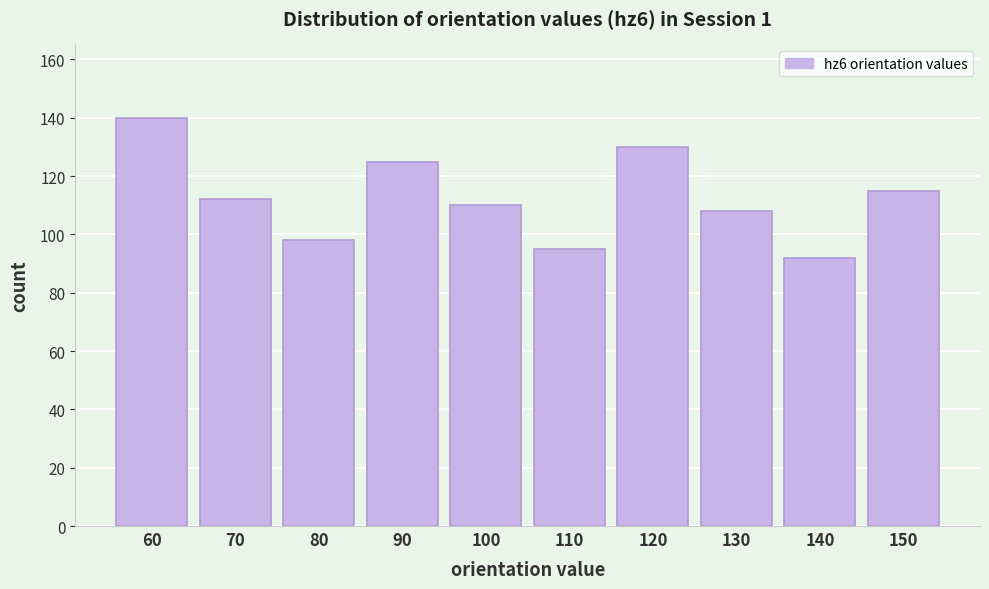

Reading right to left, transcribe all the data shown in this chart.

150=115	140=92	130=108	120=130	110=95	100=110	90=125	80=98	70=112	60=140